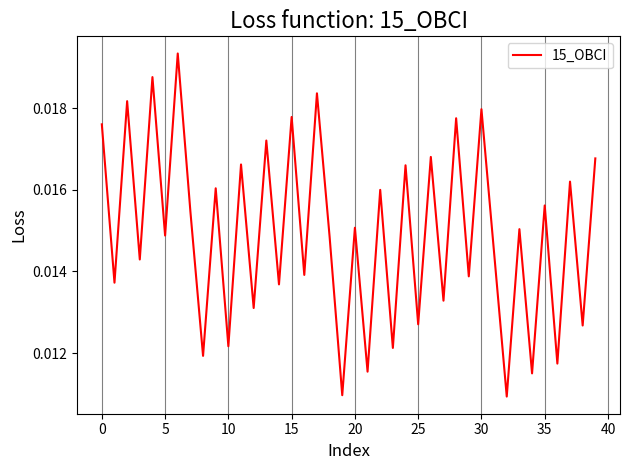

Does the chart have visible grid lines?

Yes